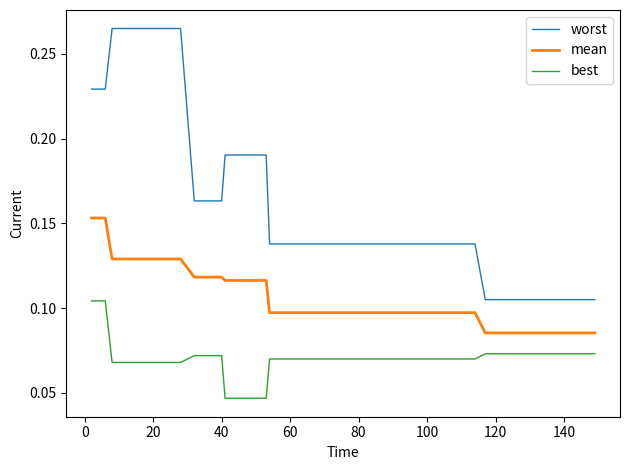

Rank the series by their maximum value, from lowest to highest.

best, mean, worst